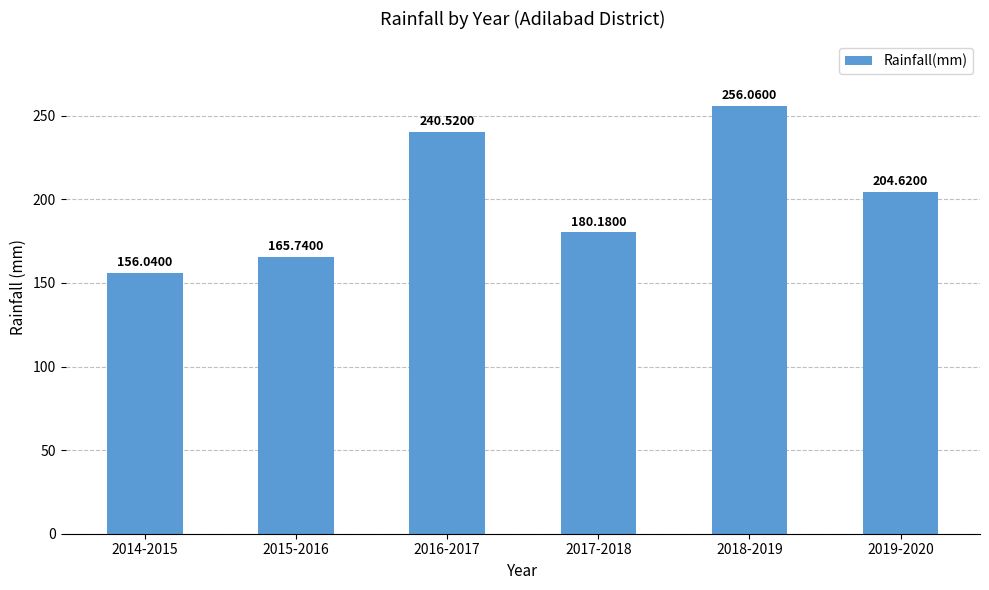

Count the number of categories in the chart.

6